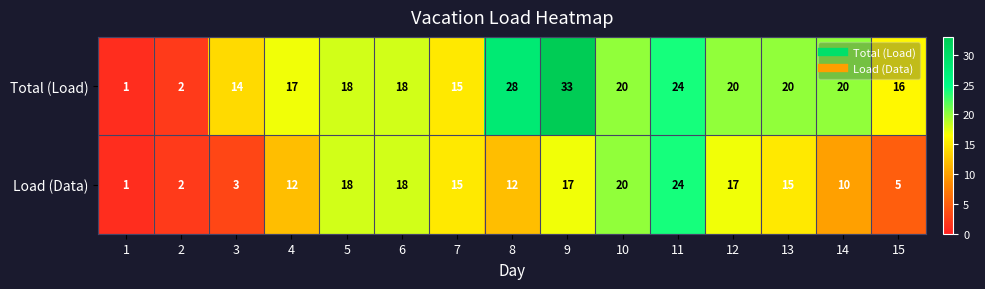

Which label corresponds to the largest value in the chart?

9